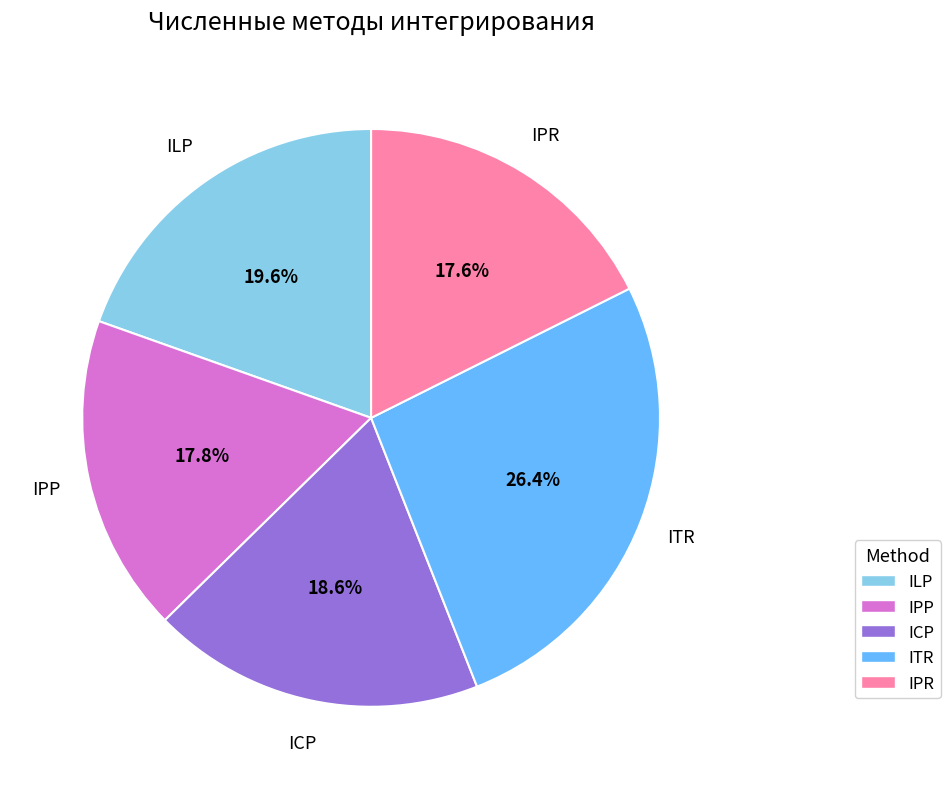

Is it true that IPR is 23% of the pie?

False